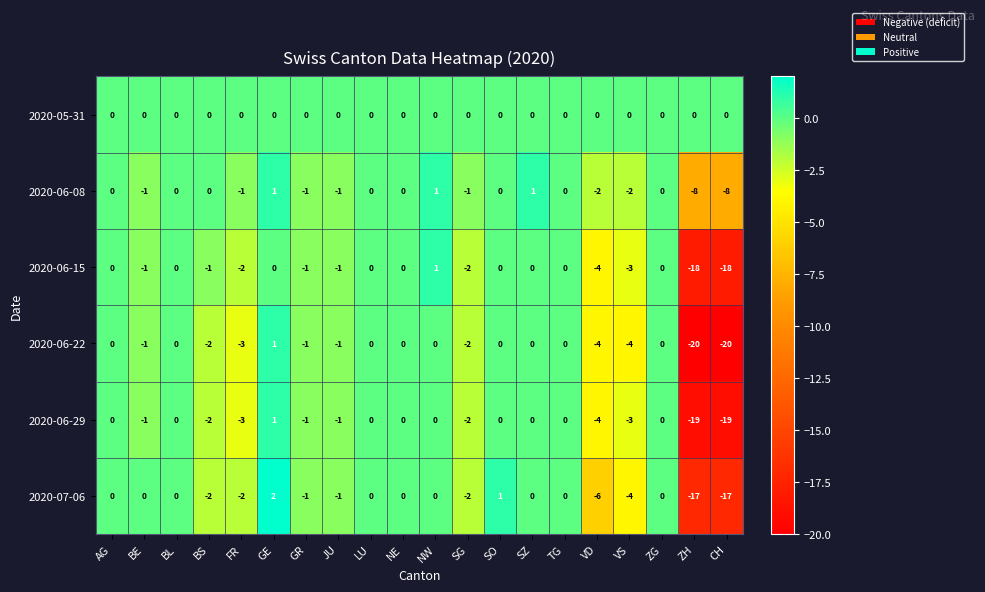

How many distinct data groups are displayed?

6